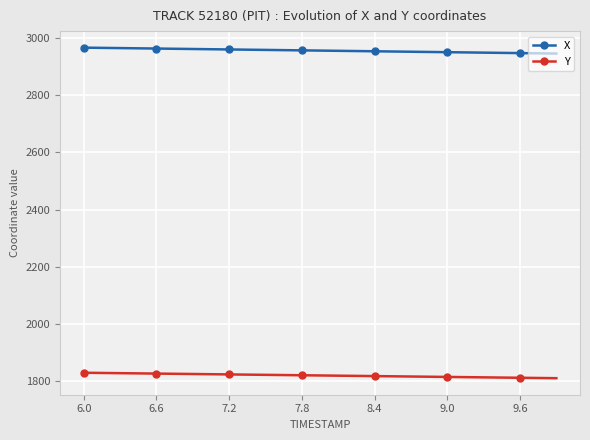

What is the difference between the maximum and minimum values in the X series?

20.7